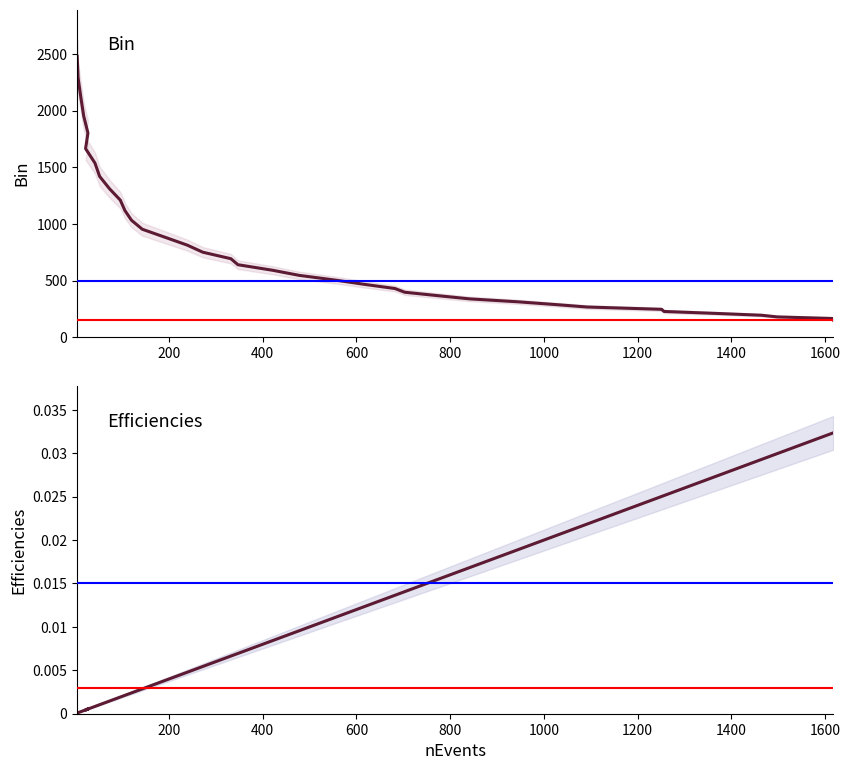

The Bin series shows 1607.4 at 24. True or false?

False